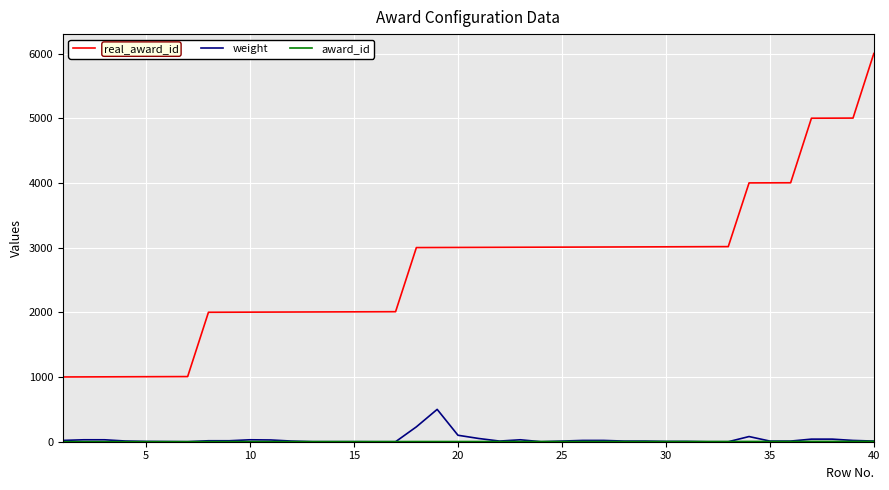

Is this an area chart (filled region under the line)?

No